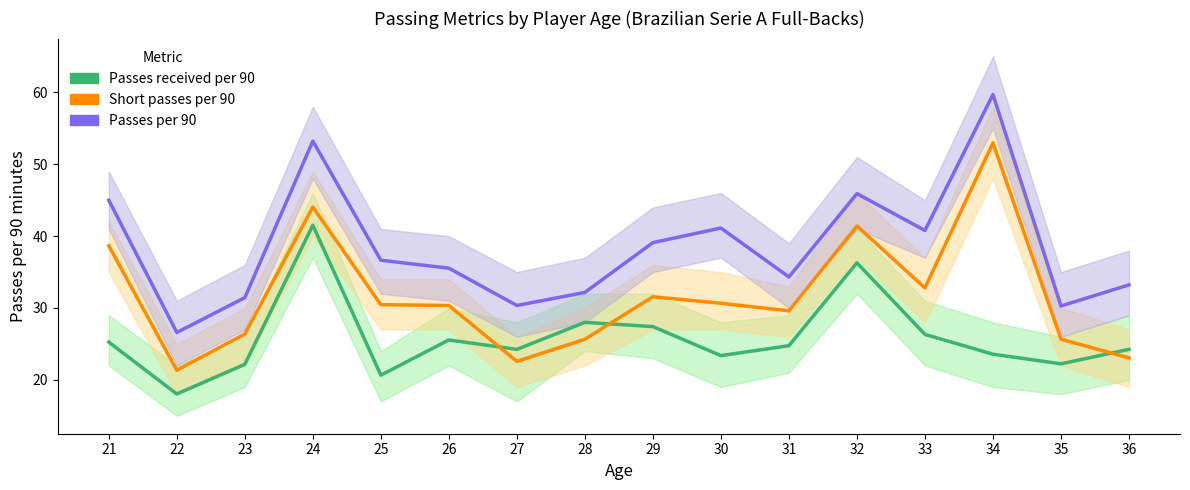

At which category is the sum across all series the highest?

24